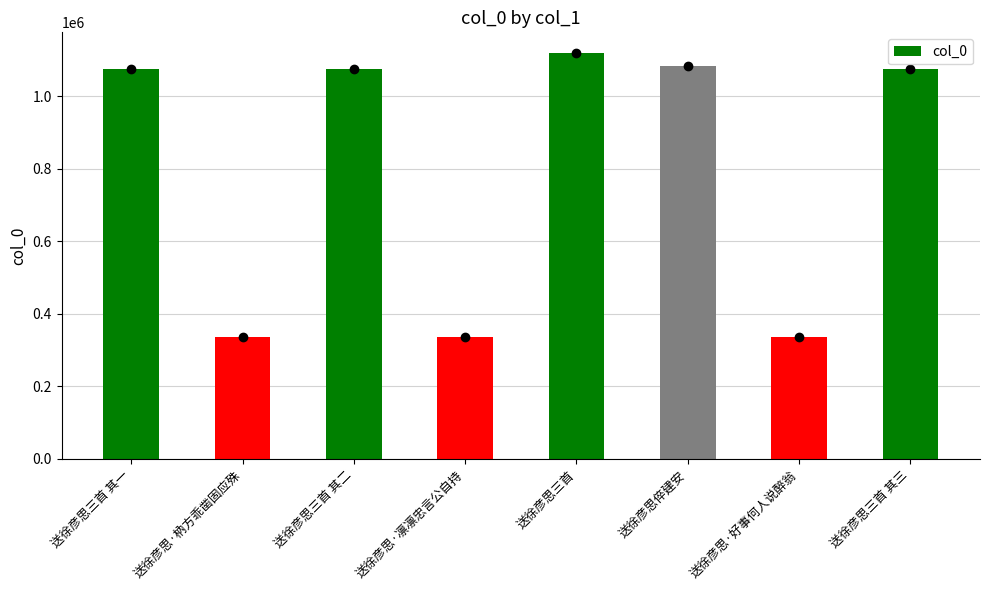

Approximately how many times larger is the value at 送徐彦思·好事何人说醉翁 compared to 送徐彦思·枘方乖凿固应殊?

1.0